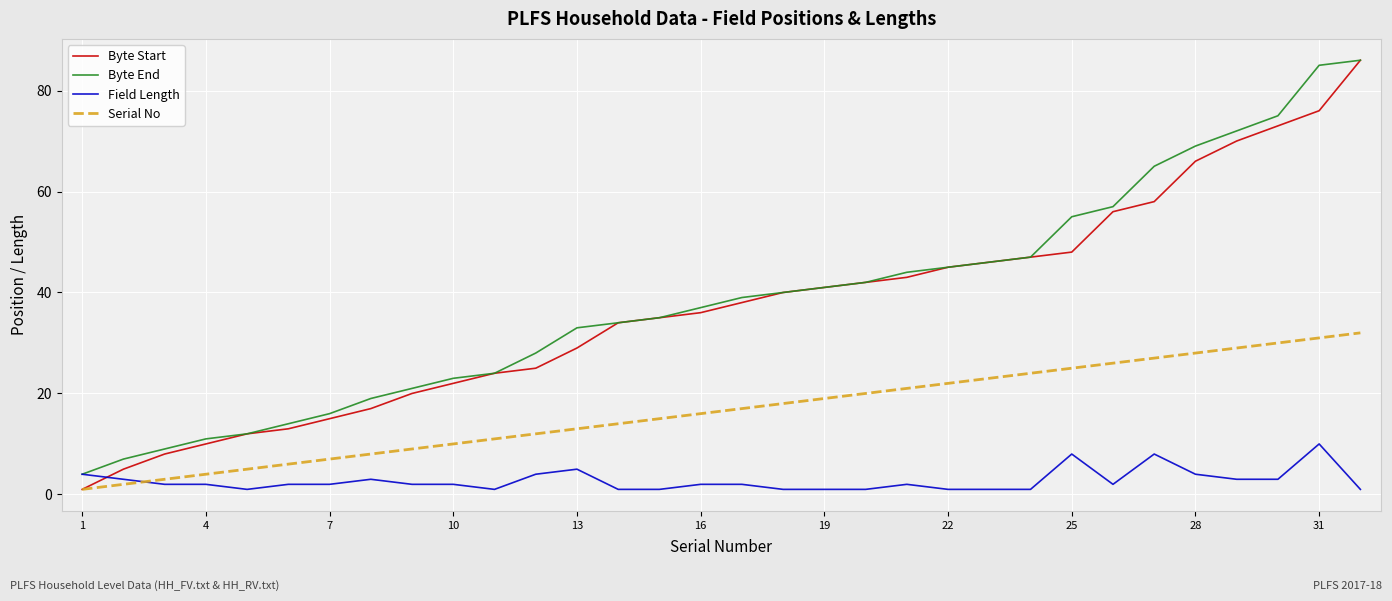

True or false: Byte End and Serial No cross at least once.

False